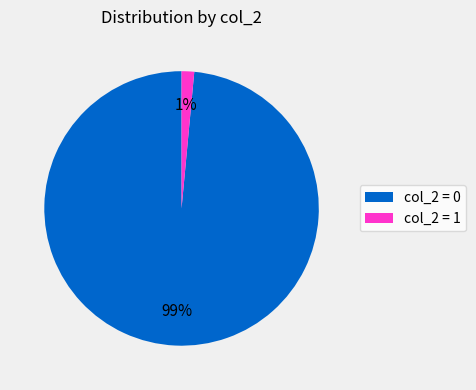

Which category has the smallest portion of the pie?

col_2 = 1